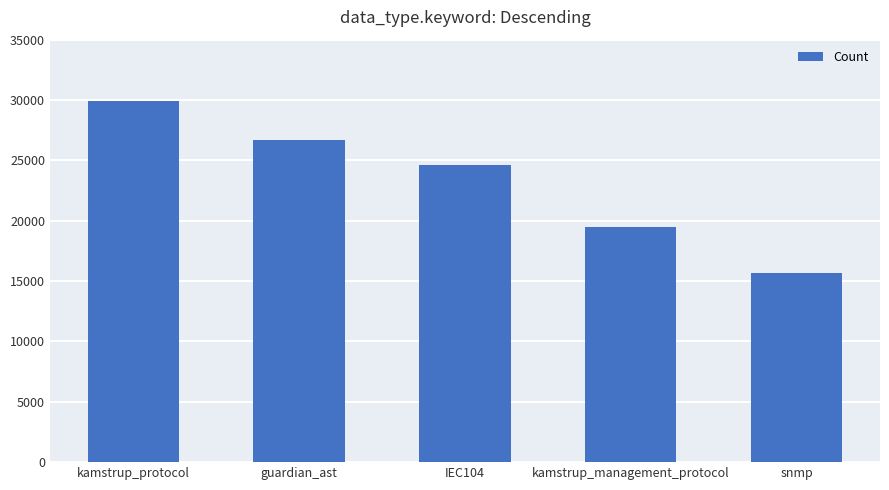

Is it true that the value at snmp is 21616?

False